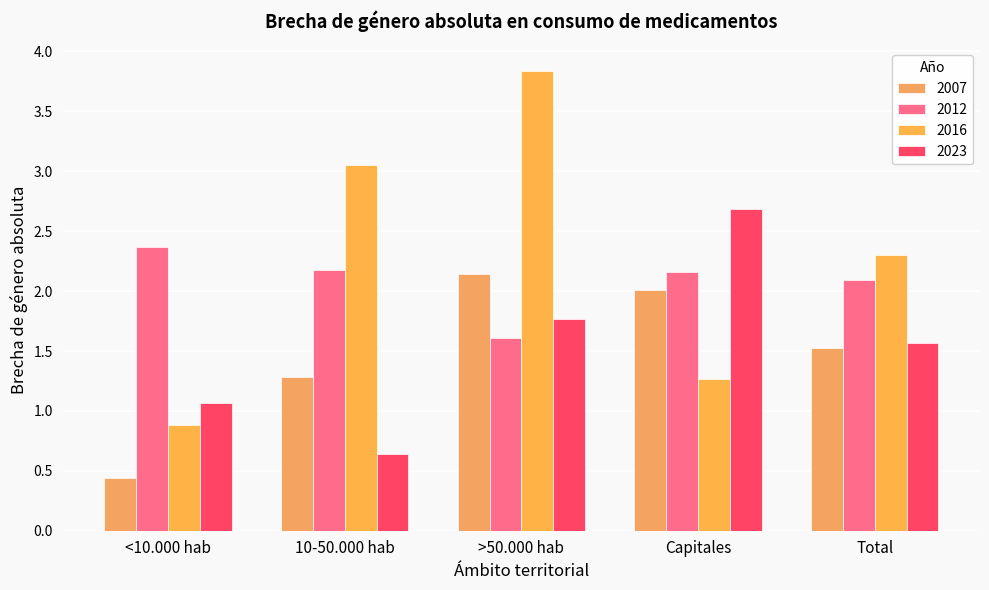

How many bars are there in each group?

4